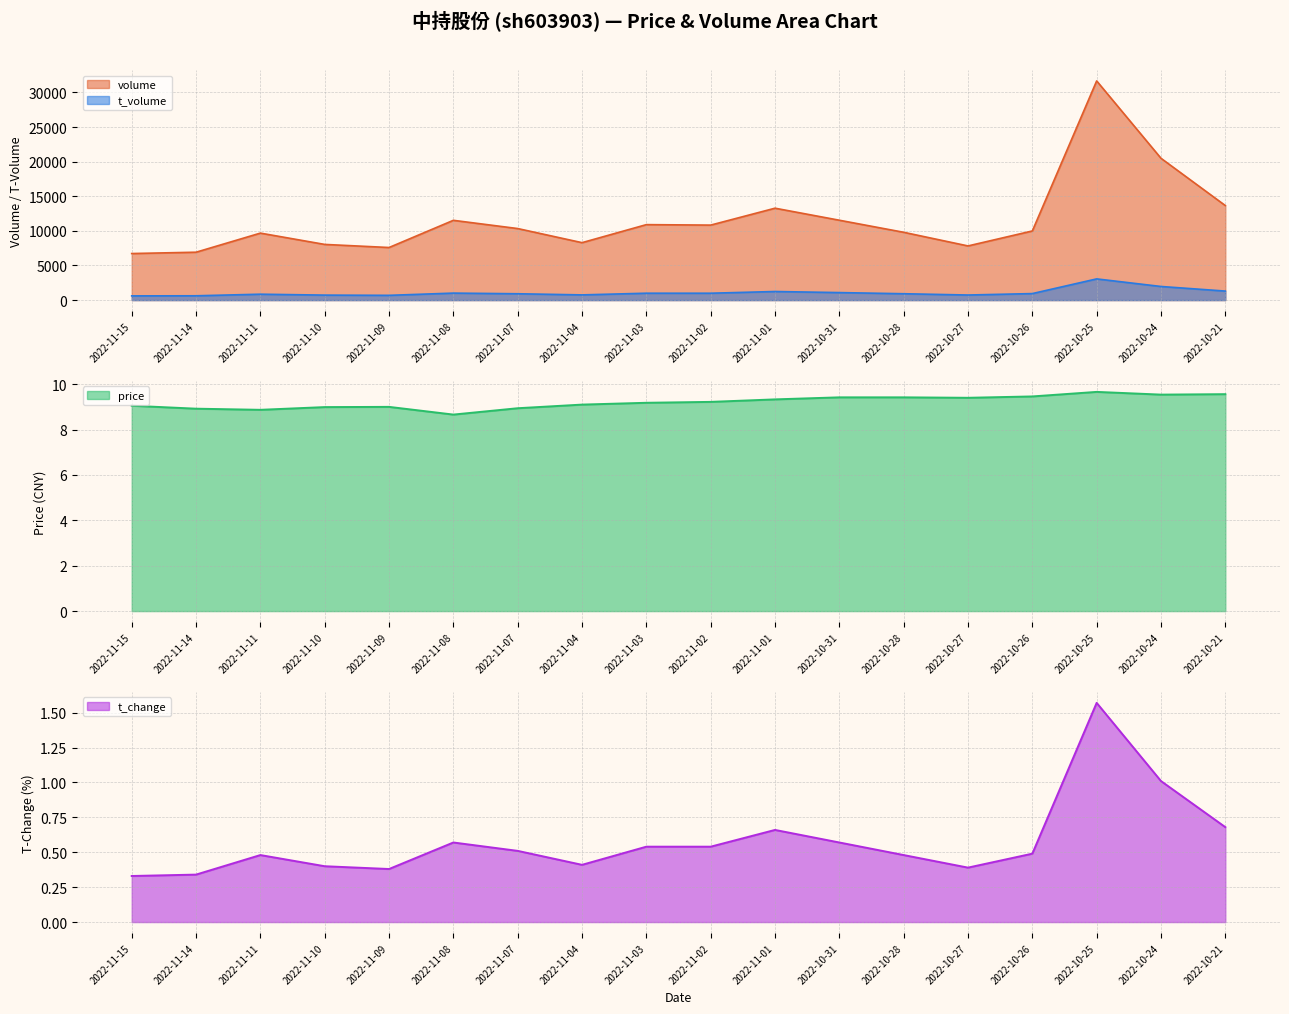

Is the value of t_volume at 2022-10-26 greater than the value of volume at 2022-11-02?

No